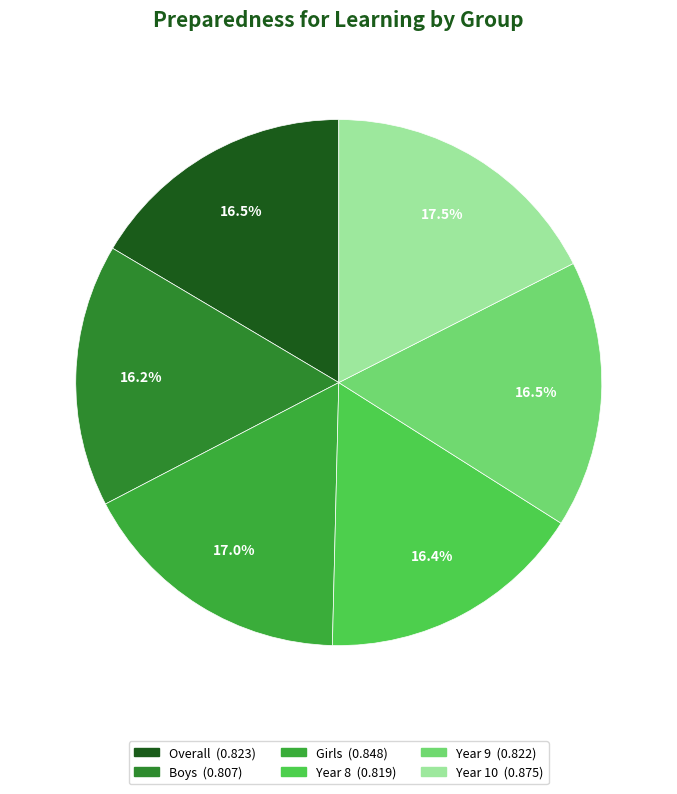

Does Boys represent more than half of the total?

No